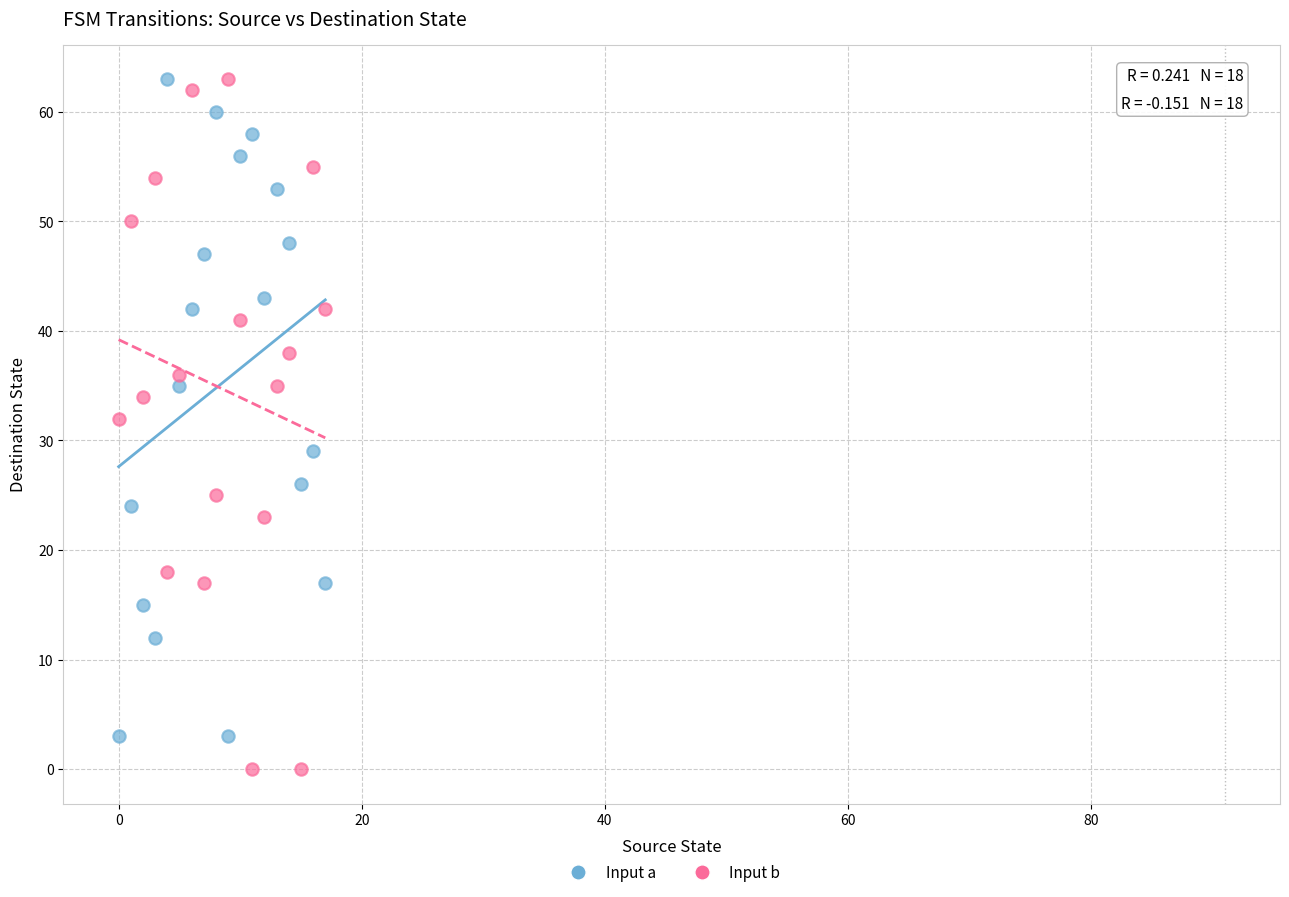

What are all the series names shown in the legend?

Input a, Input b